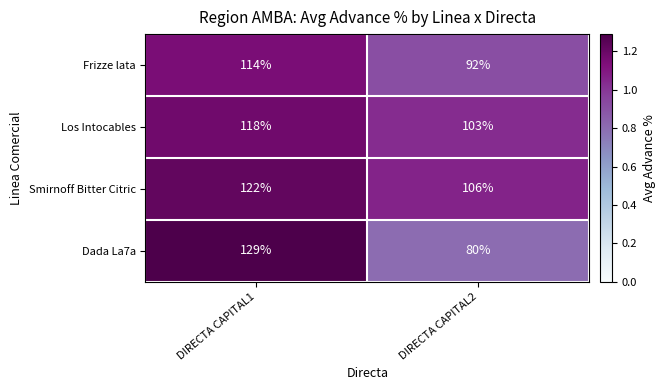

Which series changed the most between DIRECTA CAPITAL1 and DIRECTA CAPITAL2?

Dada La7a